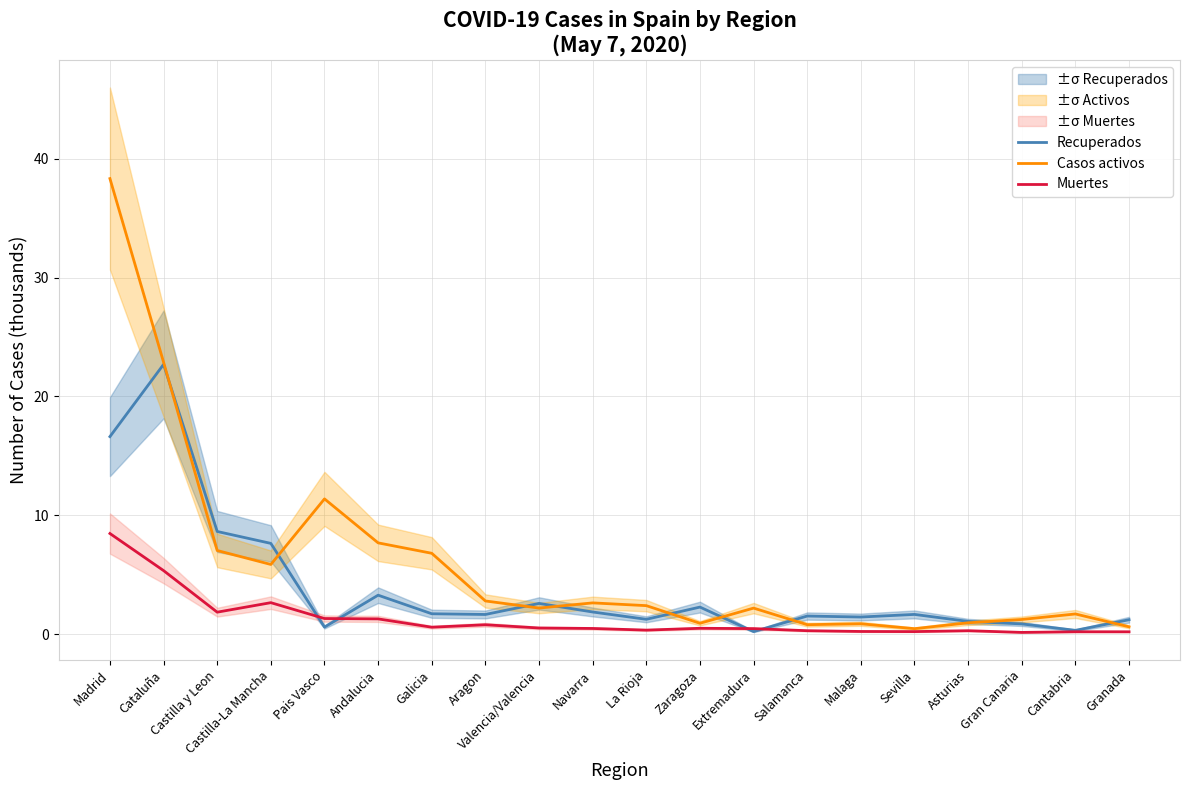

How many lines are shown in the chart?

3